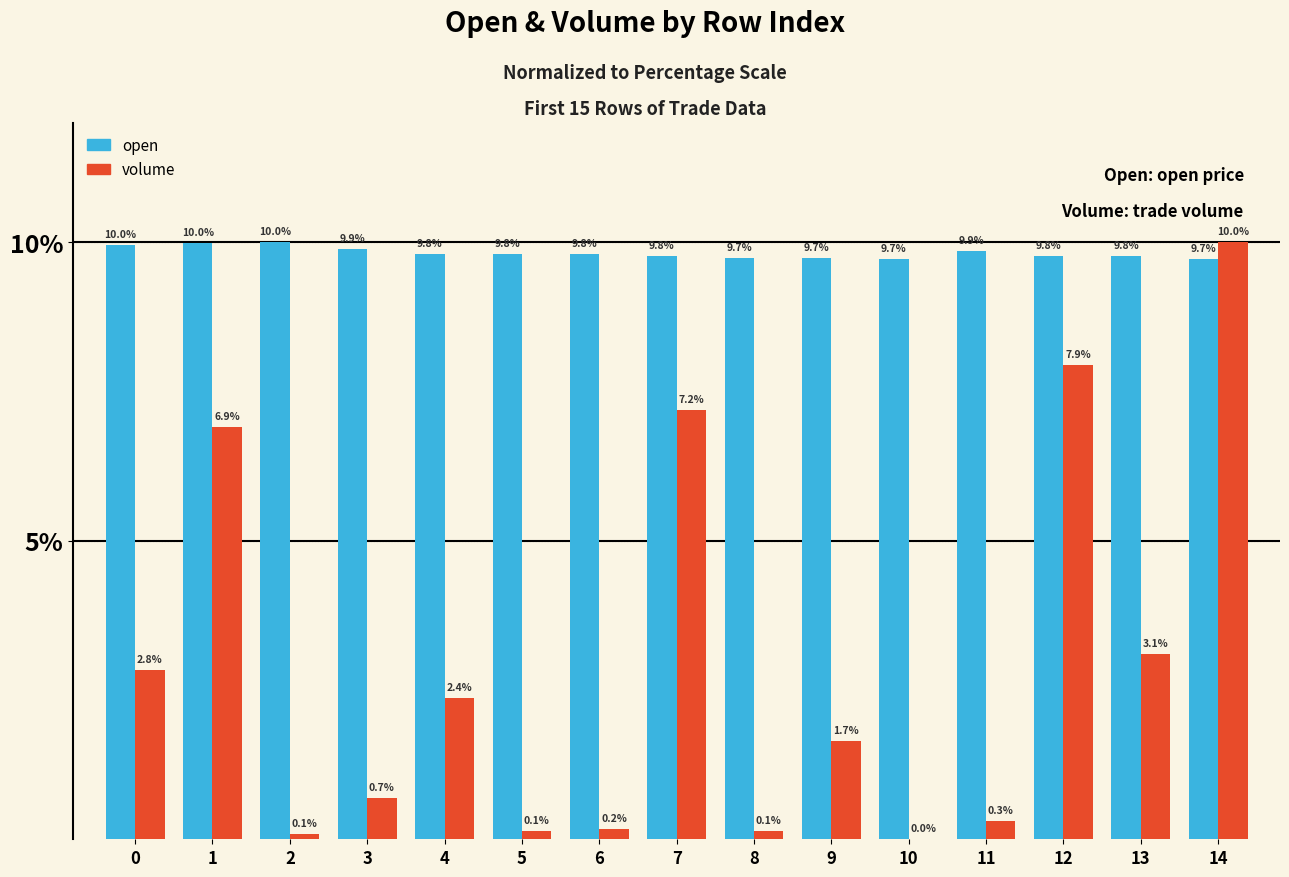

Which series has the largest total across all categories?

open